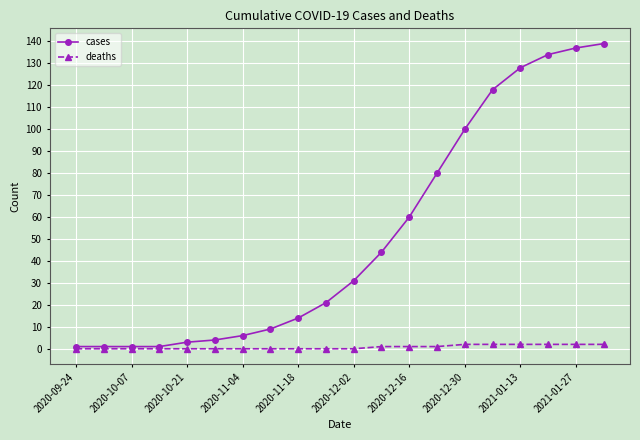

Which series has the largest total across all categories?

cases